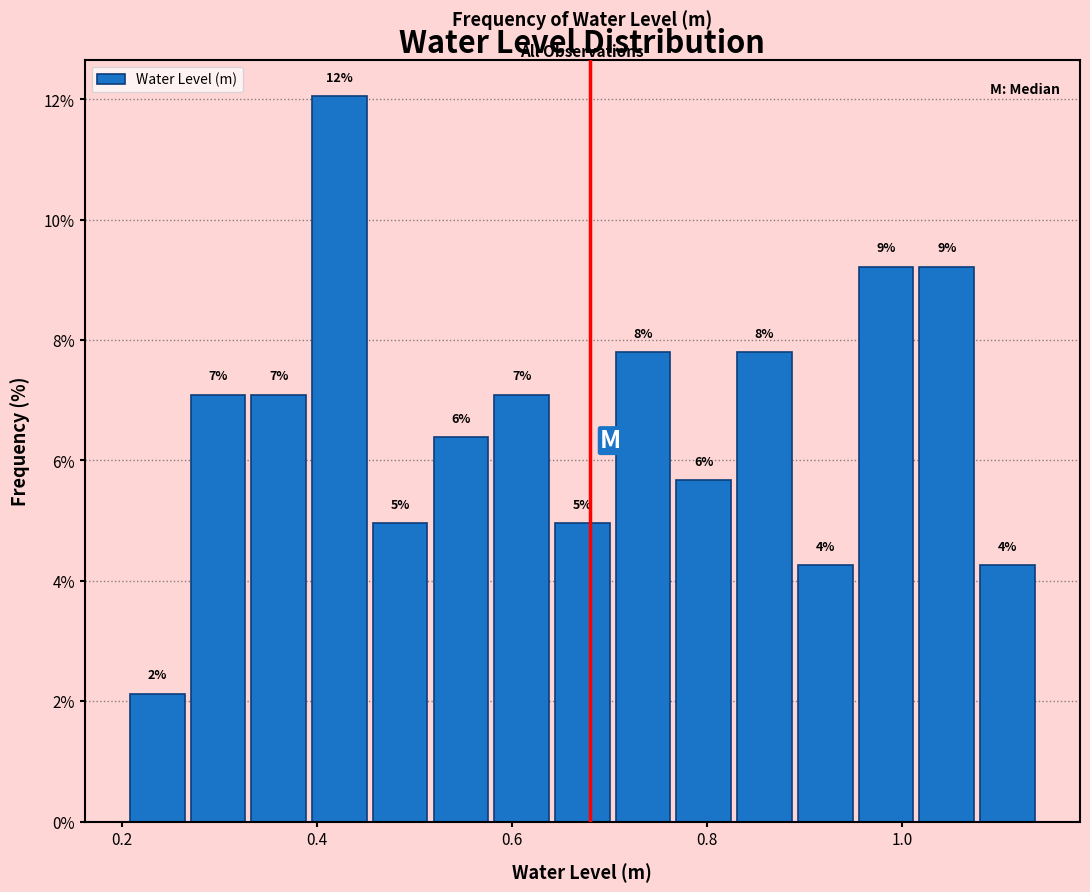

Read against the x-axis, roughly where is the centre of the tallest bar?

0.42